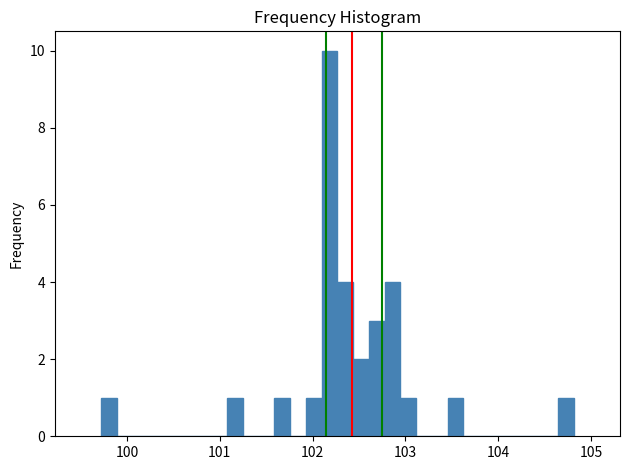

Read against the x-axis, roughly where is the centre of the tallest bar?

102.2